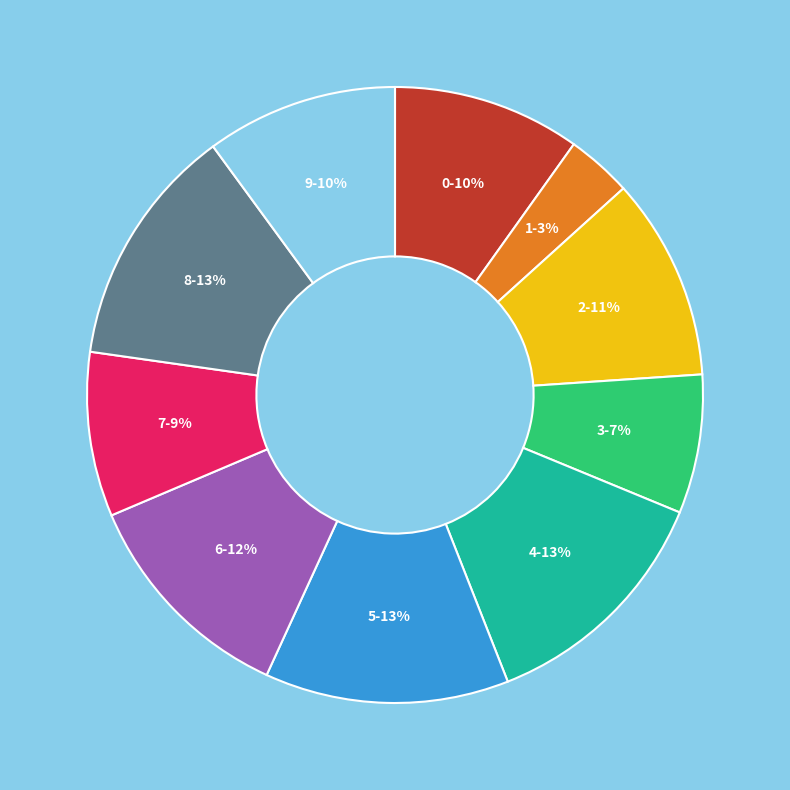

How many segments does this pie chart have?

10